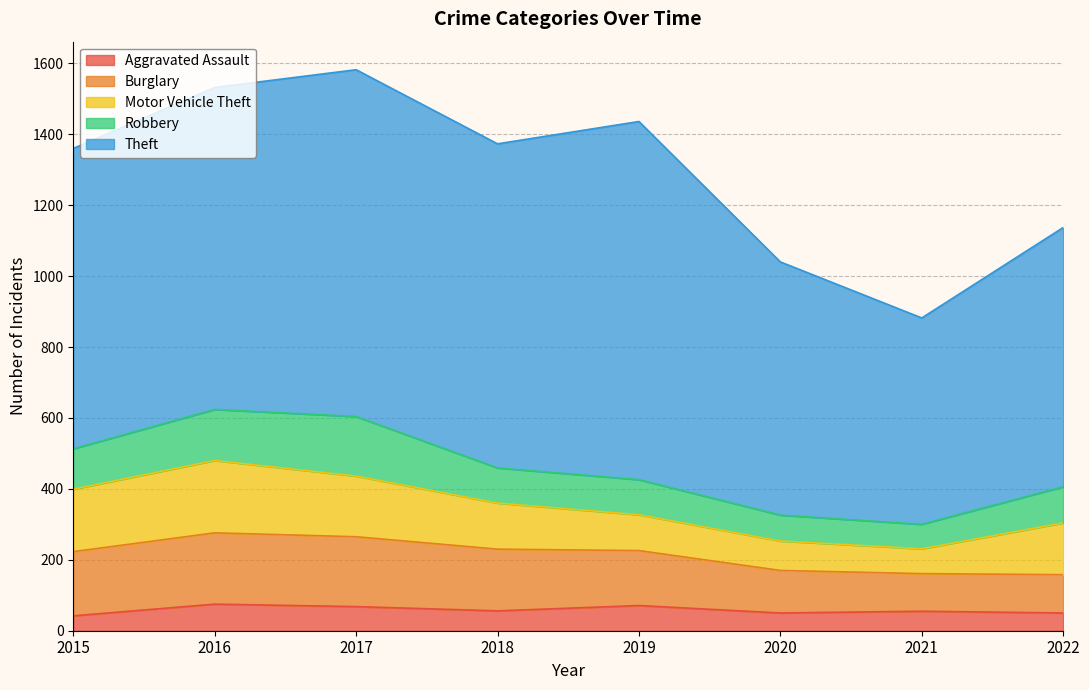

What are all the series names shown in the legend?

Aggravated Assault, Burglary, Motor Vehicle Theft, Robbery, Theft